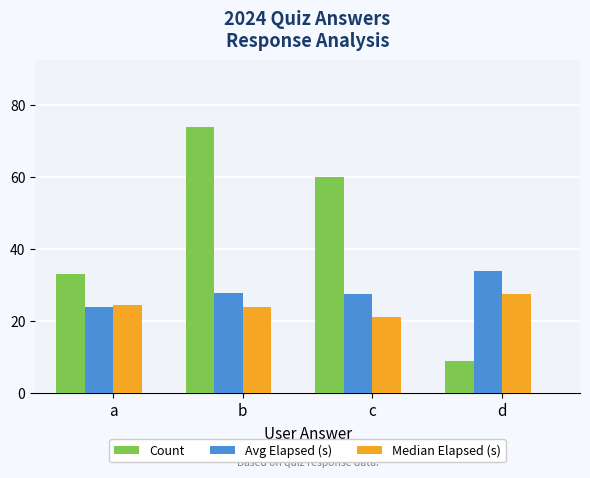

How many groups of bars are there?

4